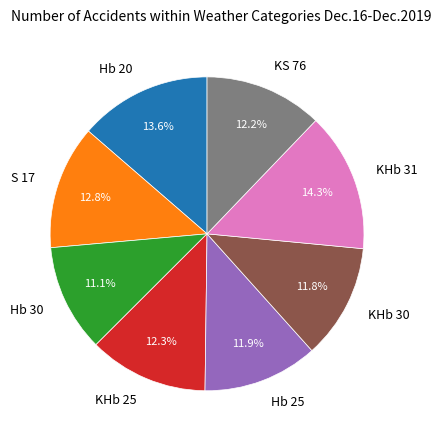

Which slice is the largest?

KHb 31